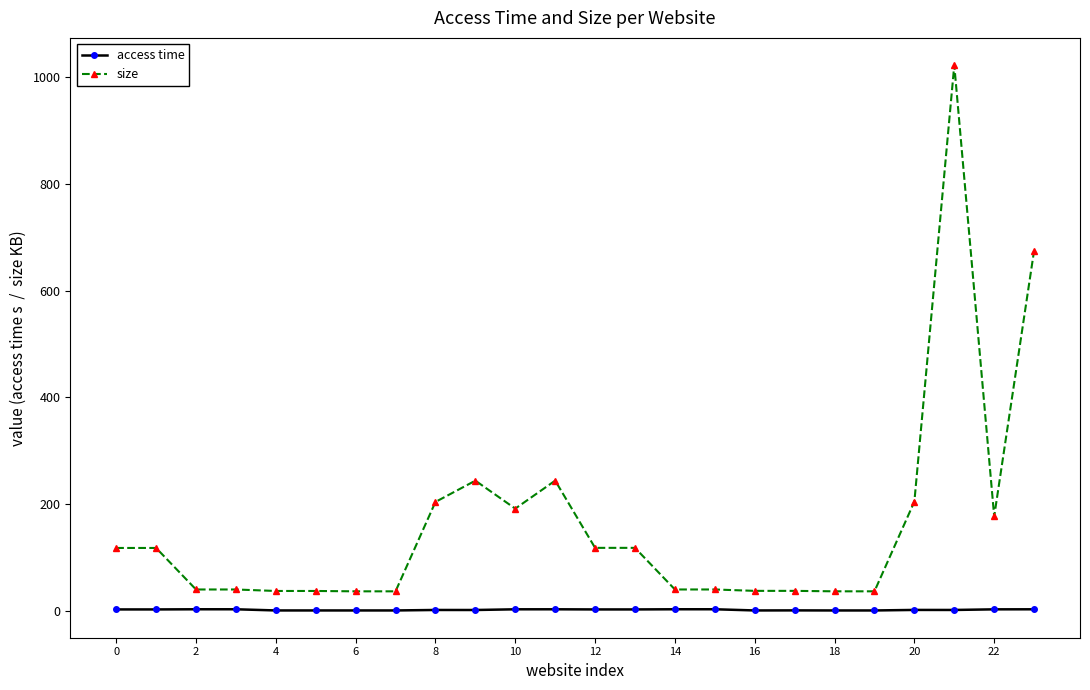

True or false: size and access time cross at least once.

False